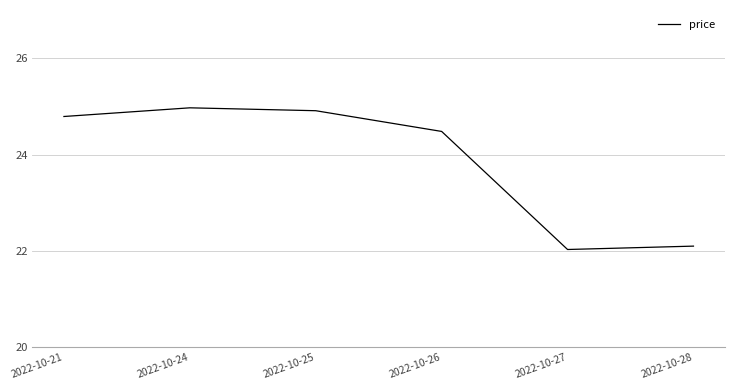

What is the smallest value displayed?

22.0